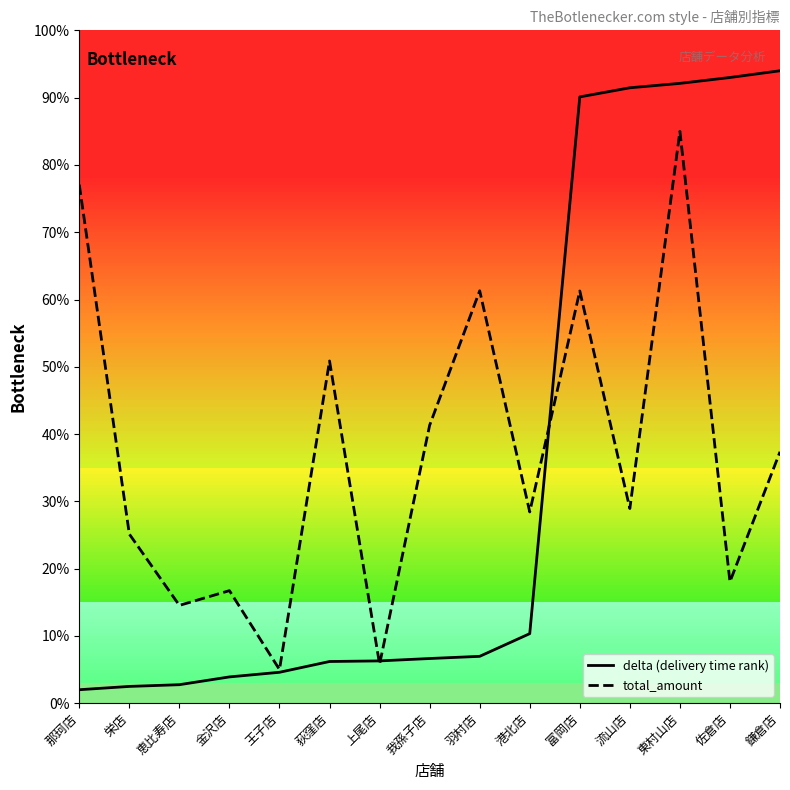

What is the difference between the maximum and second lowest values in the delta (delivery time rank) series?

91.5